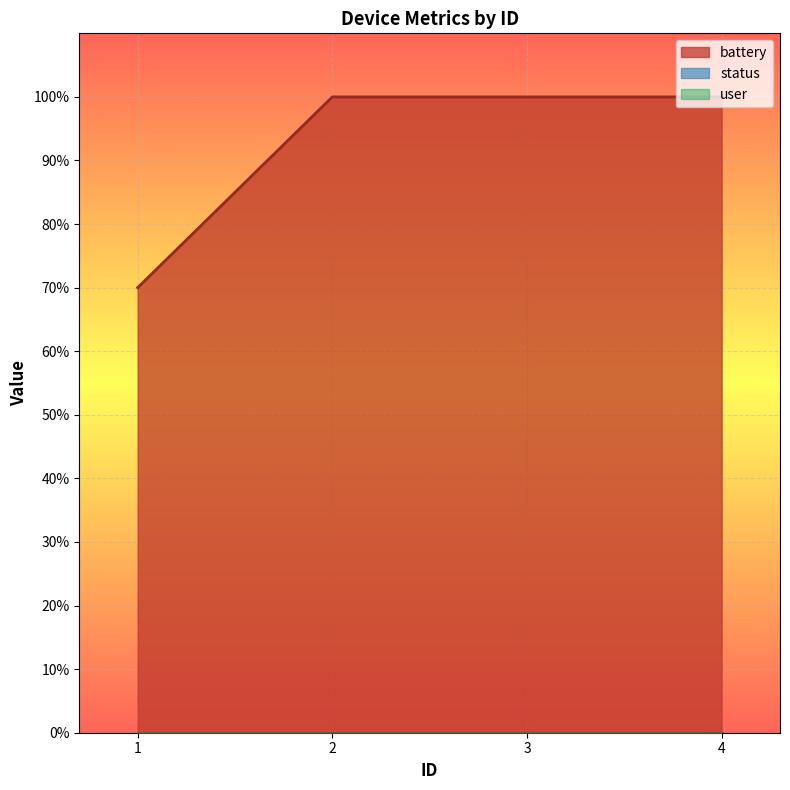

What is the maximum value shown in the chart?

100